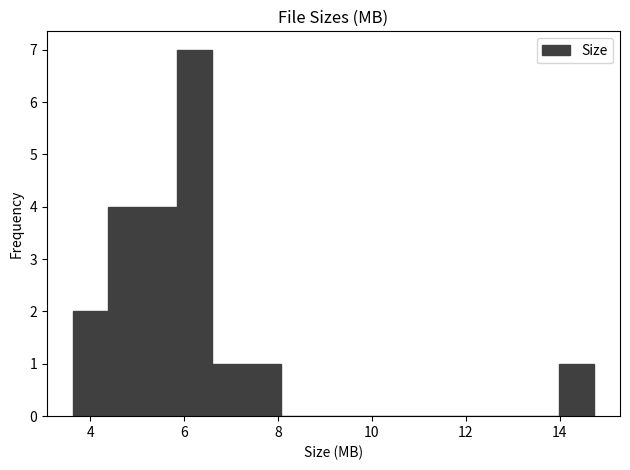

Around what value on the x-axis is the tallest bar? Give the approximate position of its centre, as read against the axis.

6.2